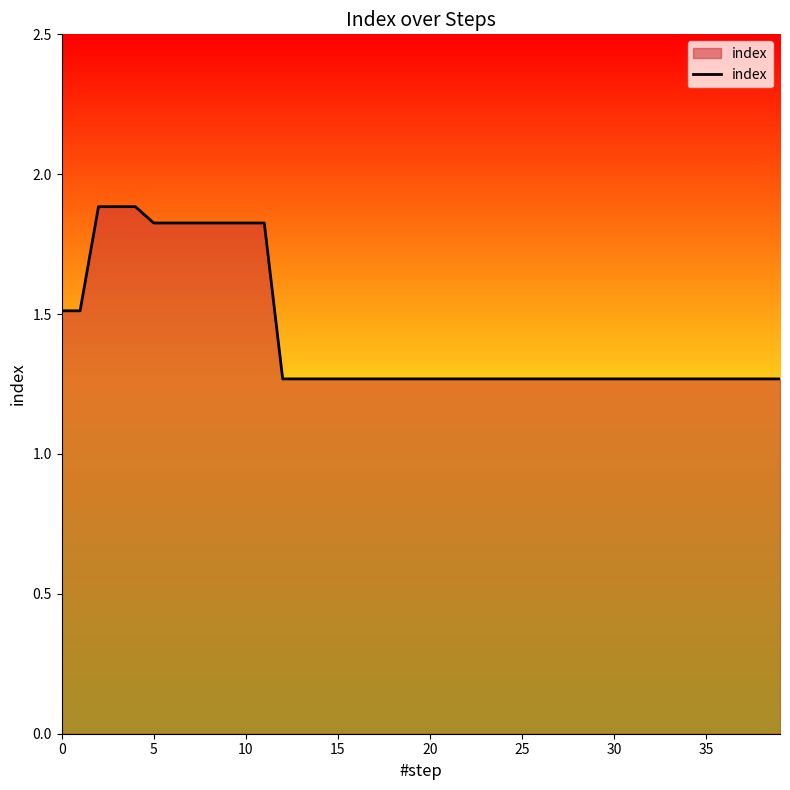

What is the greatest value displayed?

1.9